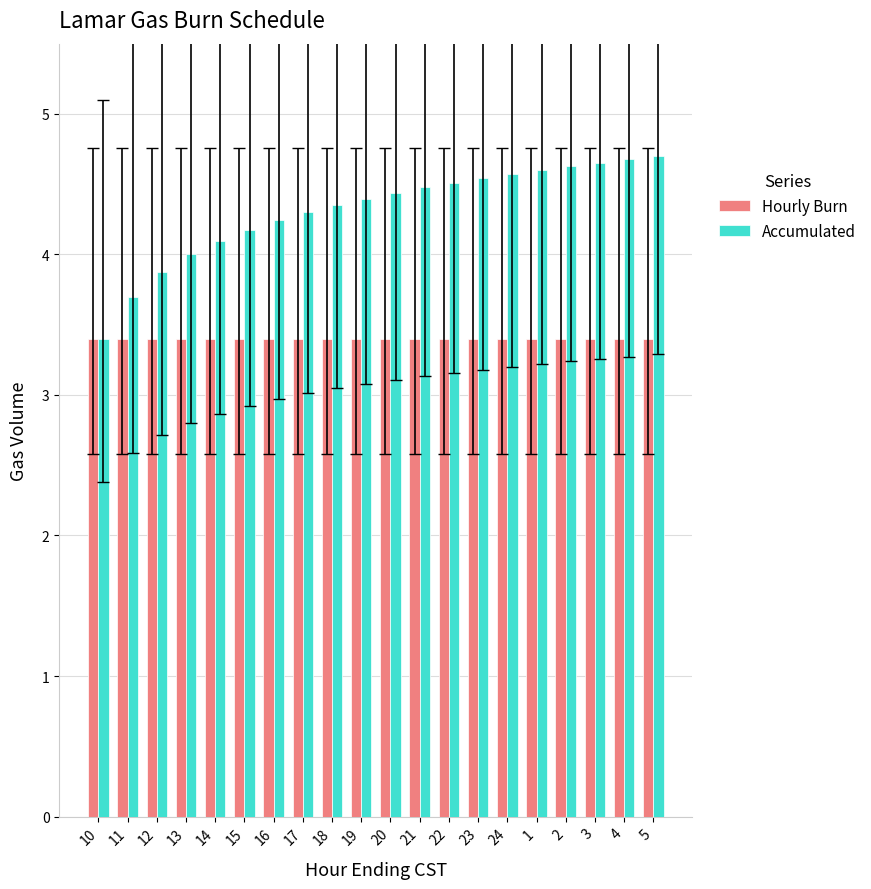

Reading left to right, transcribe all the data shown in this chart.

Hourly Burn: 10=3.4	11=3.4	12=3.4	13=3.4	14=3.4	15=3.4	16=3.4	17=3.4	18=3.4	19=3.4	20=3.4	21=3.4	22=3.4	23=3.4	24=3.4	1=3.4	2=3.4	3=3.4	4=3.4	5=3.4
Accumulated: 10=3.4	11=3.7	12=3.9	13=4.0	14=4.1	15=4.2	16=4.2	17=4.3	18=4.4	19=4.4	20=4.4	21=4.5	22=4.5	23=4.5	24=4.6	1=4.6	2=4.6	3=4.7	4=4.7	5=4.7